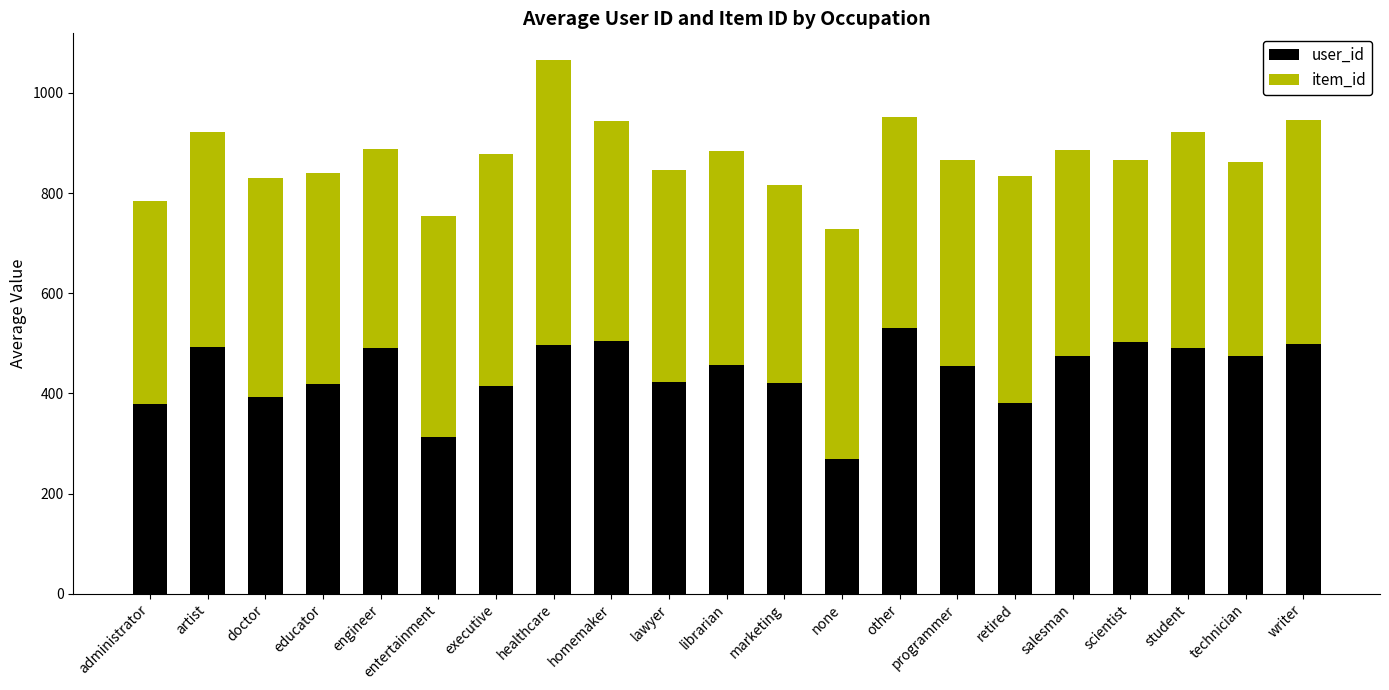

What is the total value across all series at scientist?

865.8